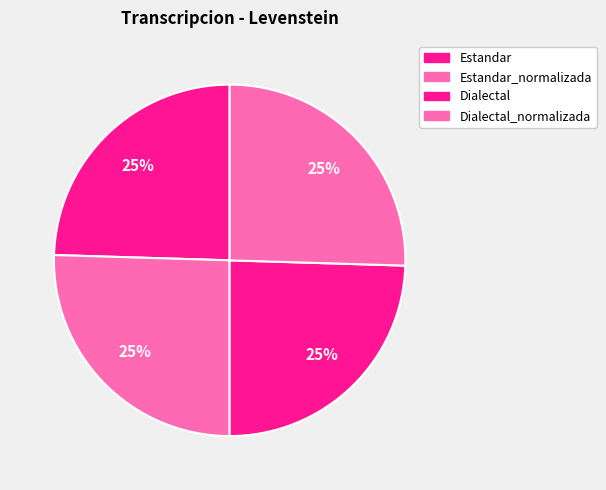

Count the number of slices in the pie.

4